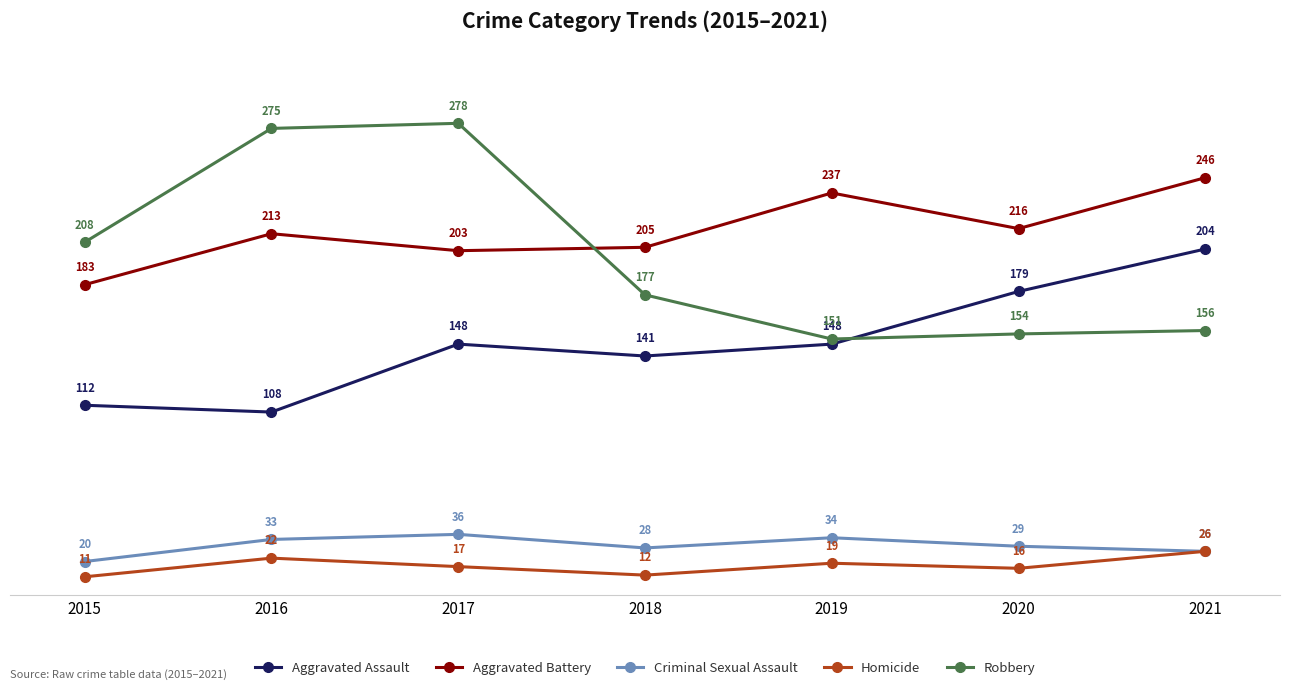

Rank the series by their maximum value, from highest to lowest.

Robbery, Aggravated Battery, Aggravated Assault, Criminal Sexual Assault, Homicide